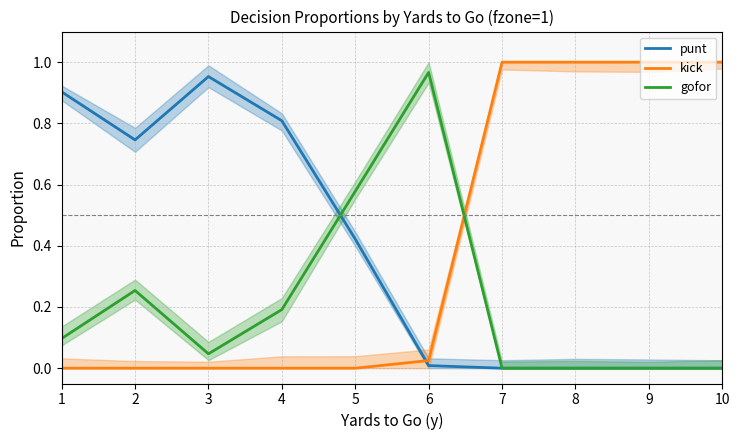

Where is punt nearest to the value 0?

7